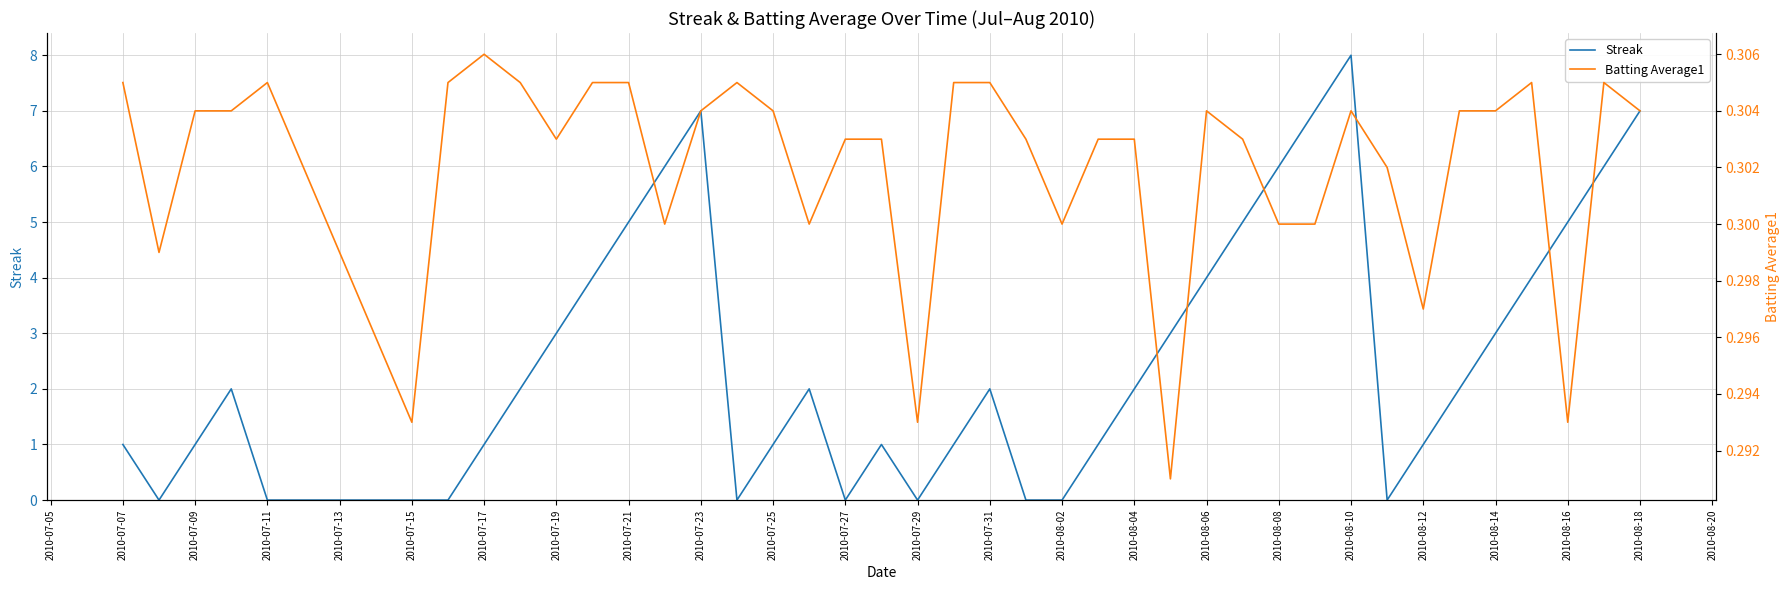

What is the highest value of the Streak series?

8